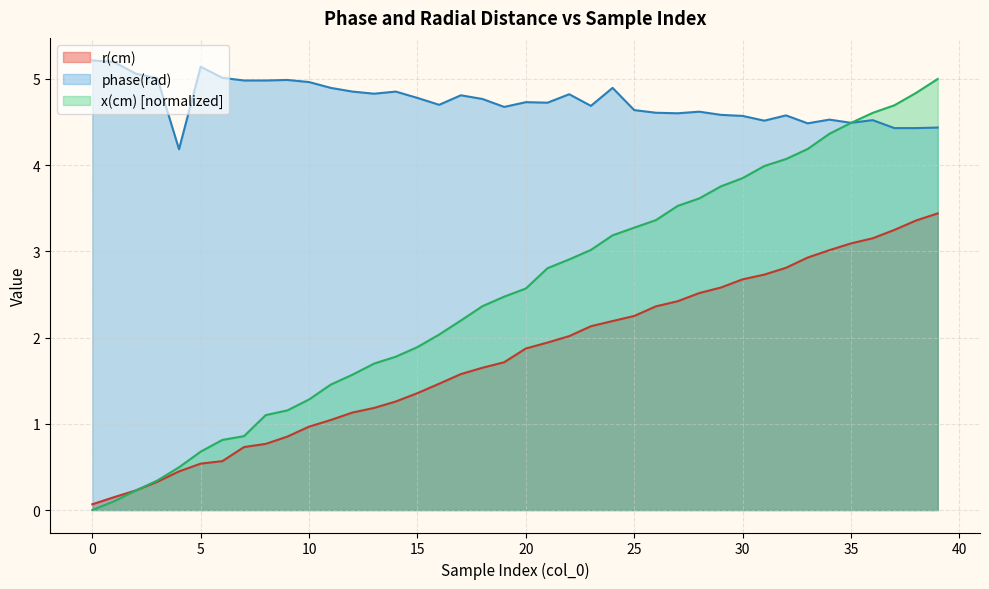

Where is r(cm) nearest to the value 1?

10